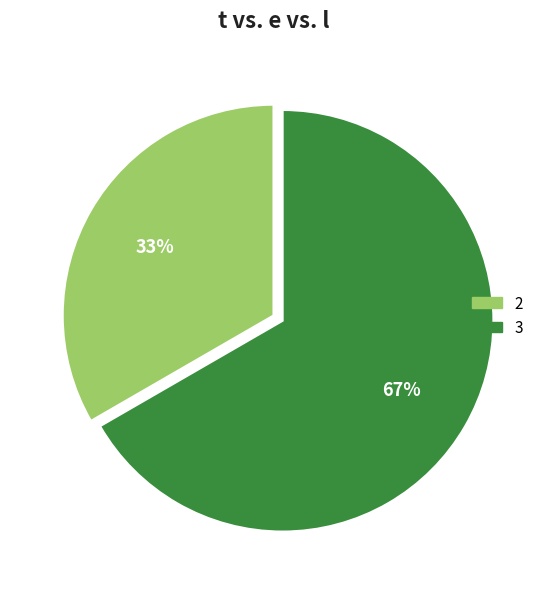

True or false: 2 accounts for 33% of the total.

True